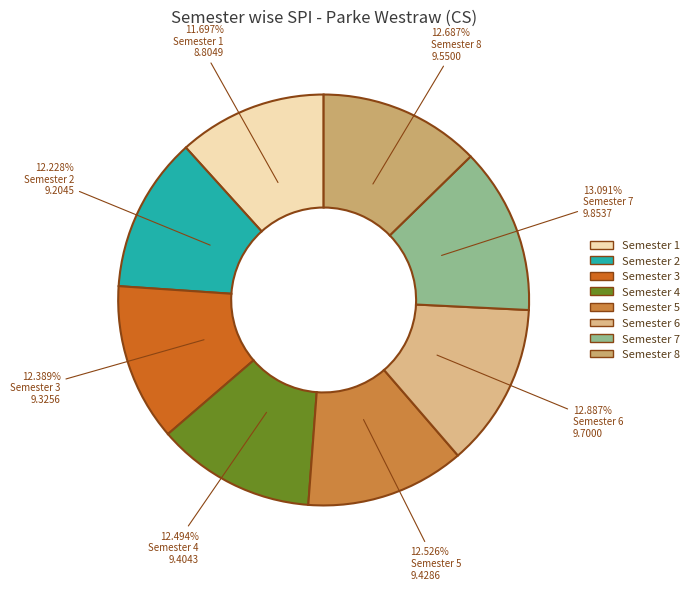

Is it true that Semester 4 is 12% of the pie?

True